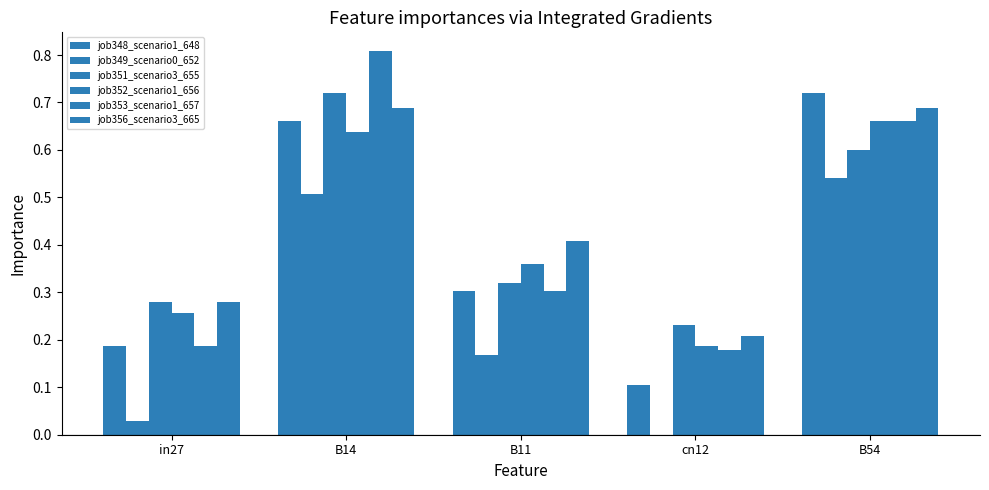

Count the number of data series in this chart.

6